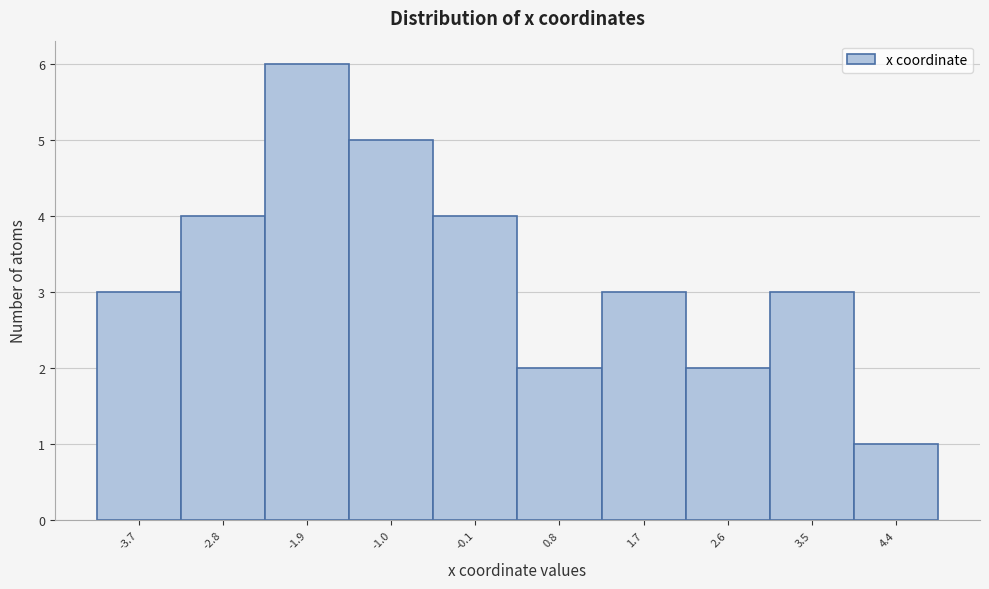

Reading left to right, transcribe this chart: for each bar, give the range it covers on the x-axis and its height. Neither the bar edges nor the heights are printed on the chart, so give them approximately, as read against the axes.

-4.2 to -3.3: 3
-3.3 to -2.4: 4
-2.4 to -1.5: 6
-1.5 to -0.6: 5
-0.6 to 0.3: 4
0.3 to 1.2: 2
1.2 to 2.1: 3
2.1 to 3.0: 2
3.0 to 3.9: 3
3.9 to 4.8: 1